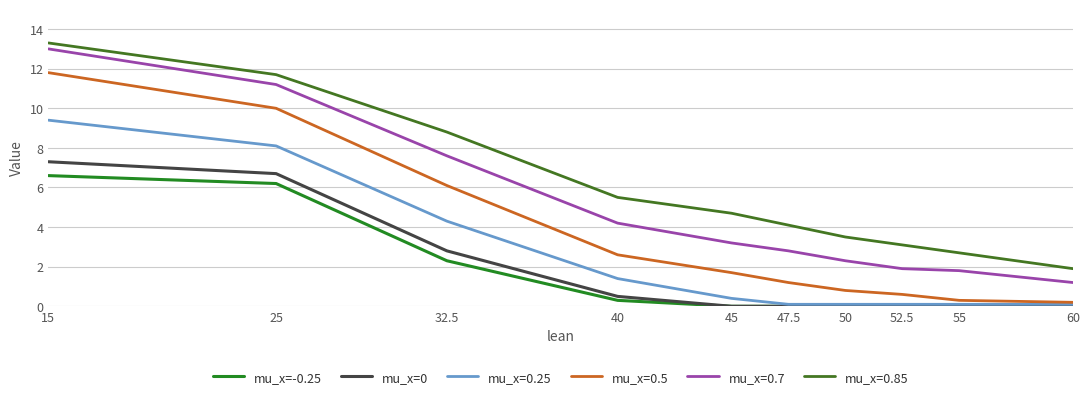

Which series has the largest total across all categories?

mu_x=0.85